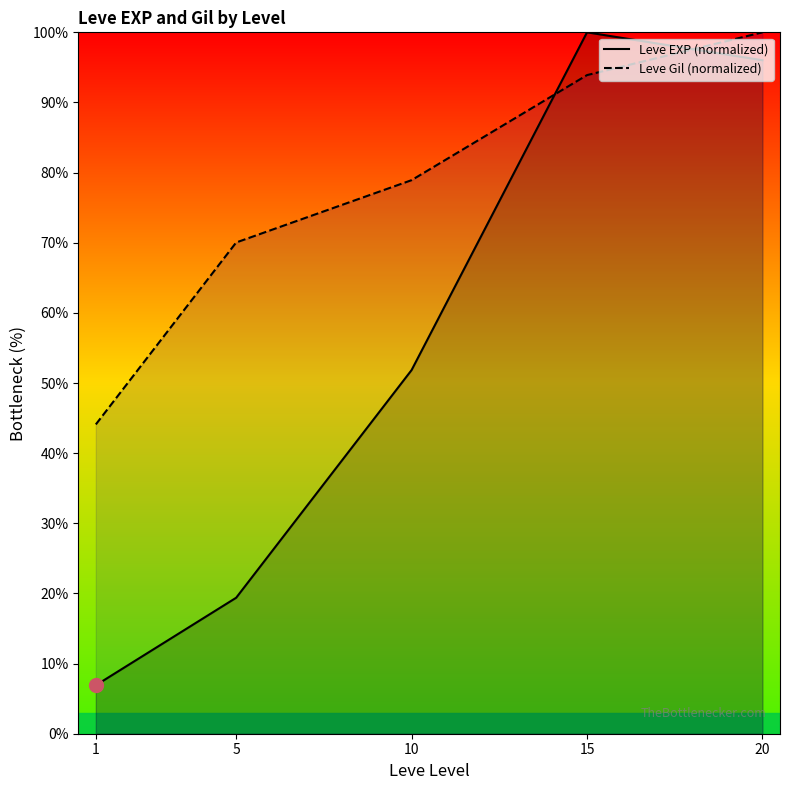

How many interior local peaks does the Leve EXP (normalized) series have?

1